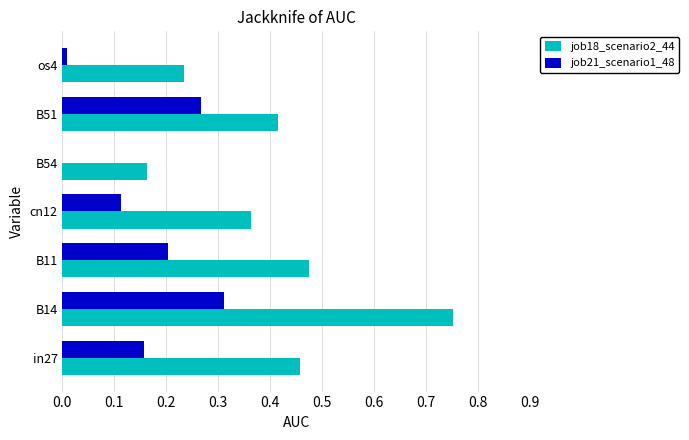

How many distinct data groups are displayed?

2